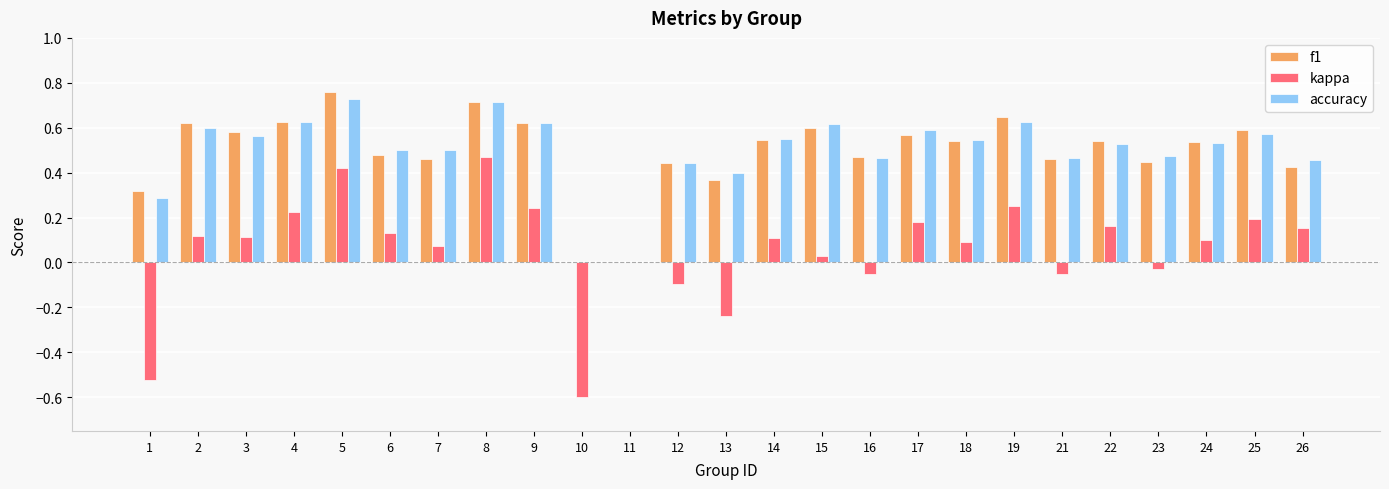

Which label corresponds to the largest value in the chart?

5